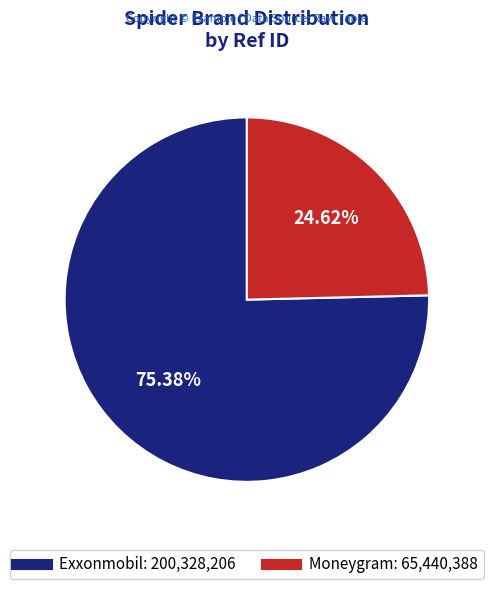

To the nearest percent, what is the difference between the largest and smallest slice percentages?

51%